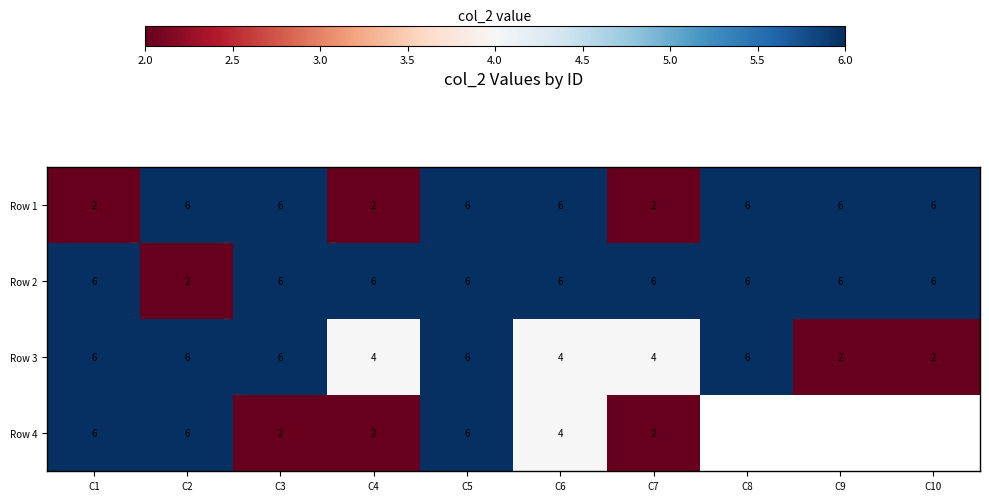

The value of Row 2 at C5 is 8.4. True or false?

False